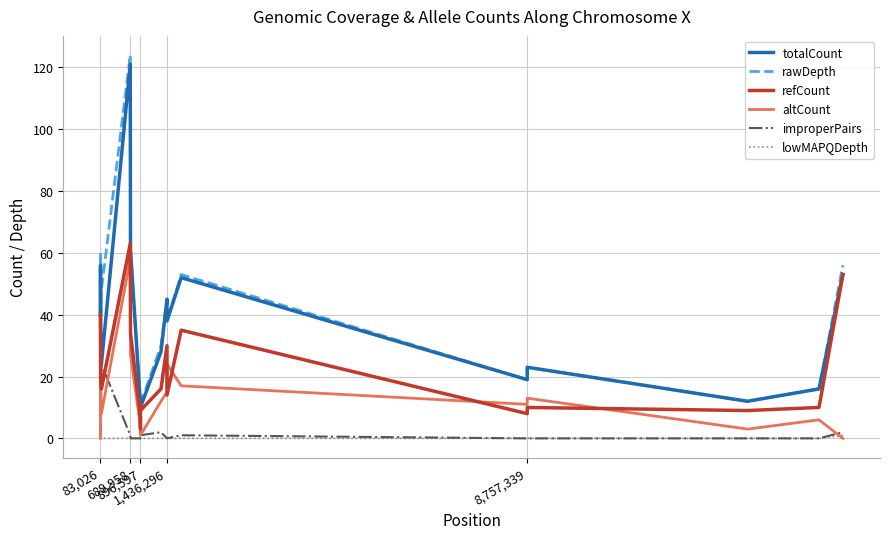

What is the greatest value displayed?

124